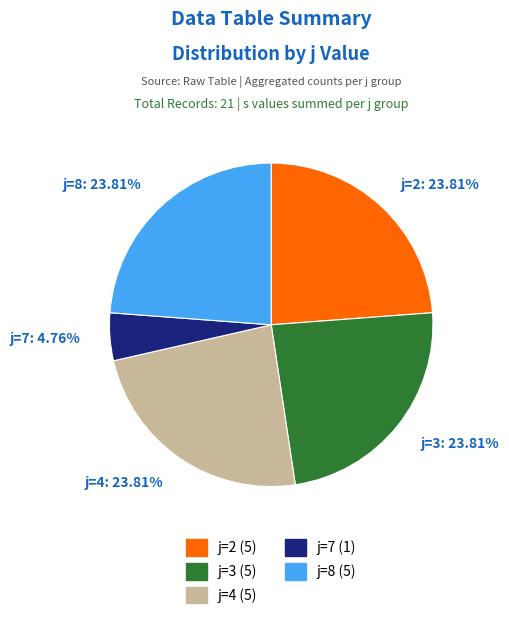

The j=4 slice represents 31% of the pie. True or false?

False